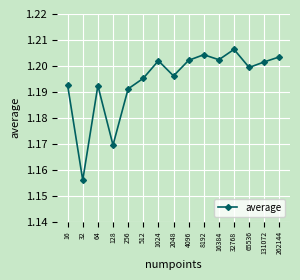

Which category has the lowest value across all series?

32